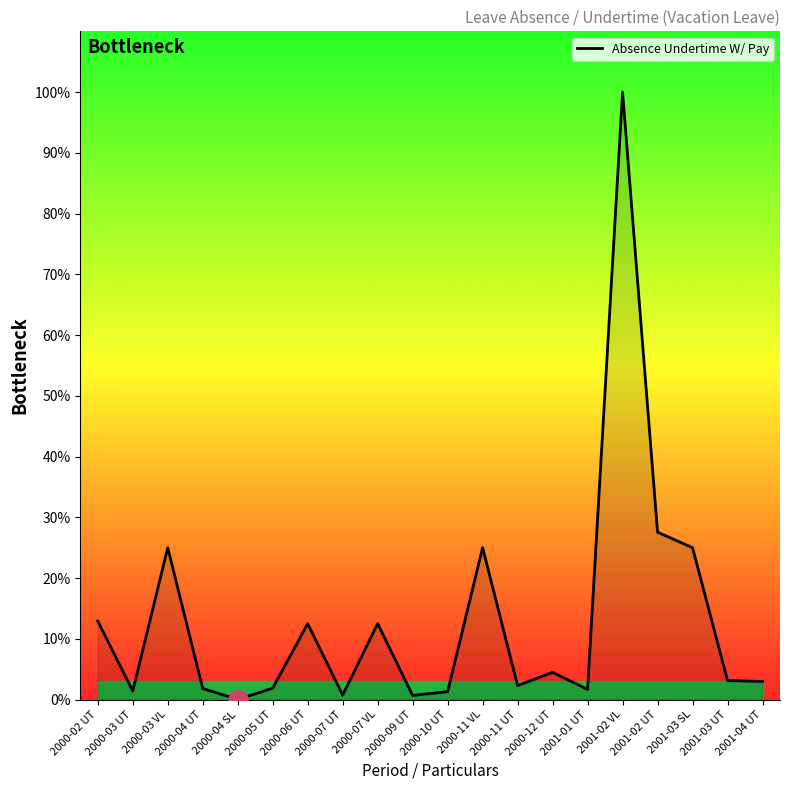

What position from the right is 2000-06 UT?

14